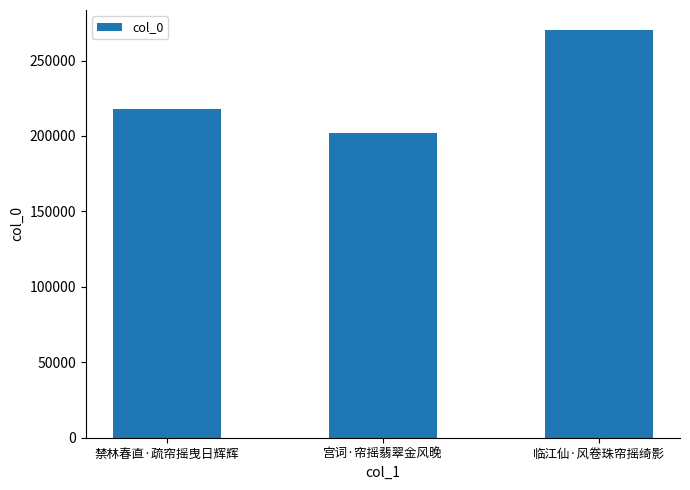

The value at 宫词·帘摇翡翠金风晚 is 201714. True or false?

True